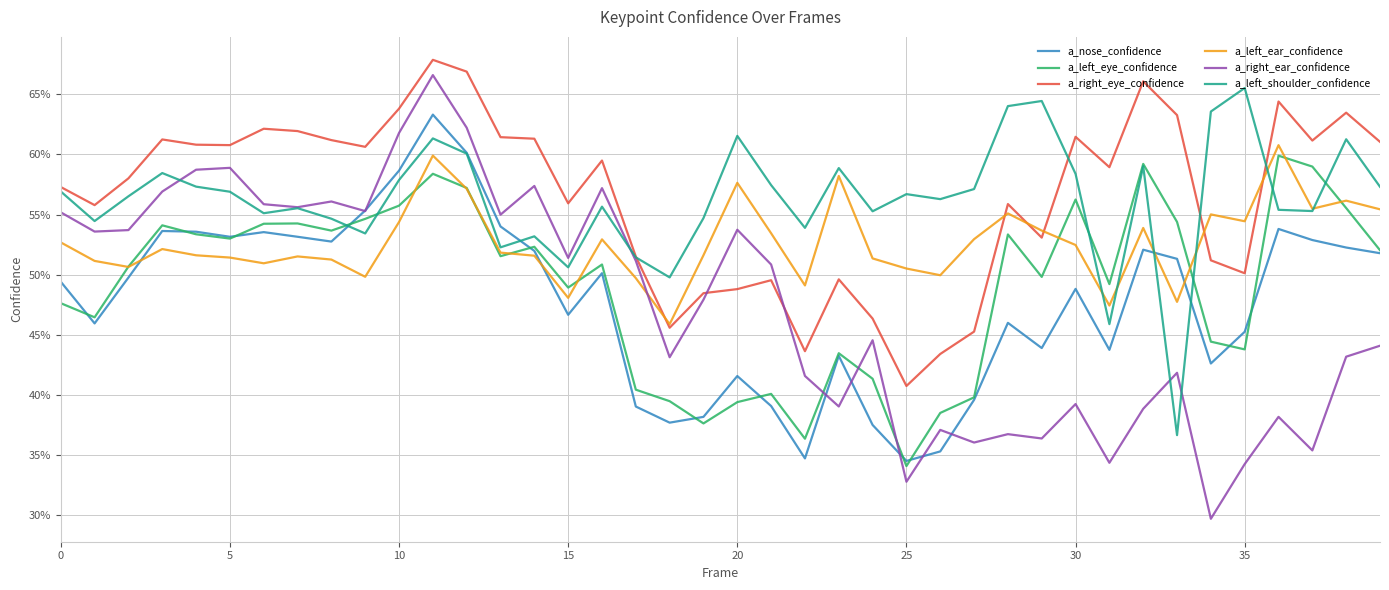

True or false: a_right_ear_confidence has more than 0 interior local peaks.

True